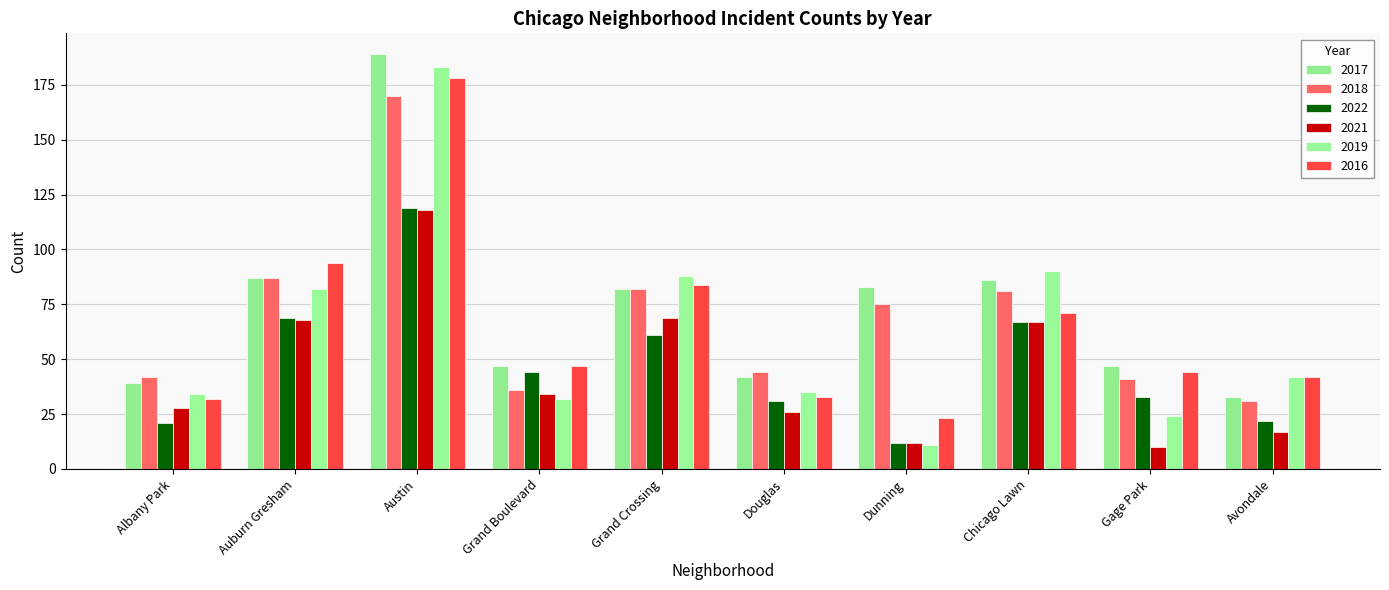

True or false: 2021 has a value of 3 at Dunning.

False